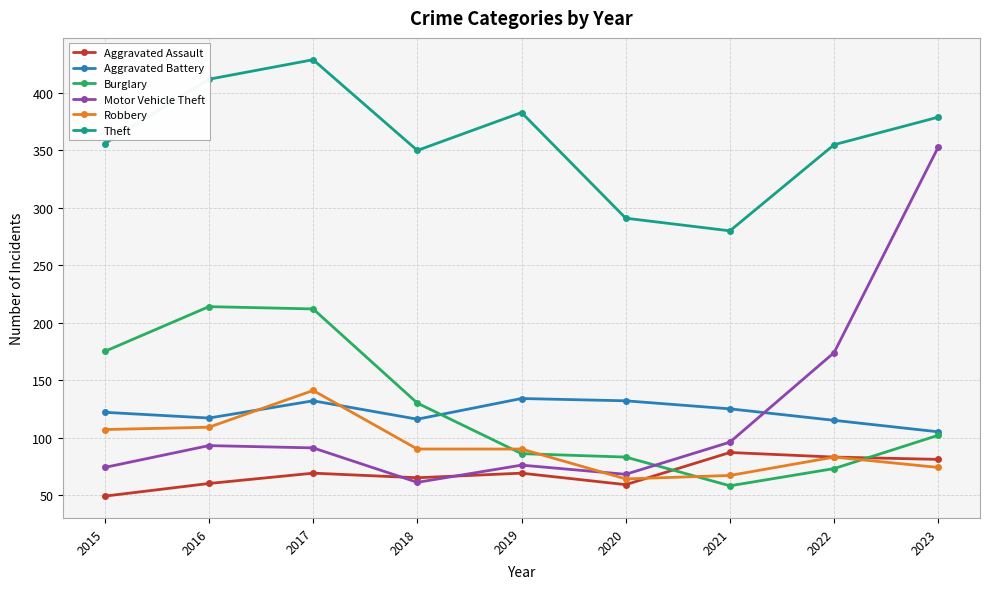

What is the spread (max minus min) of values at 2019?

314